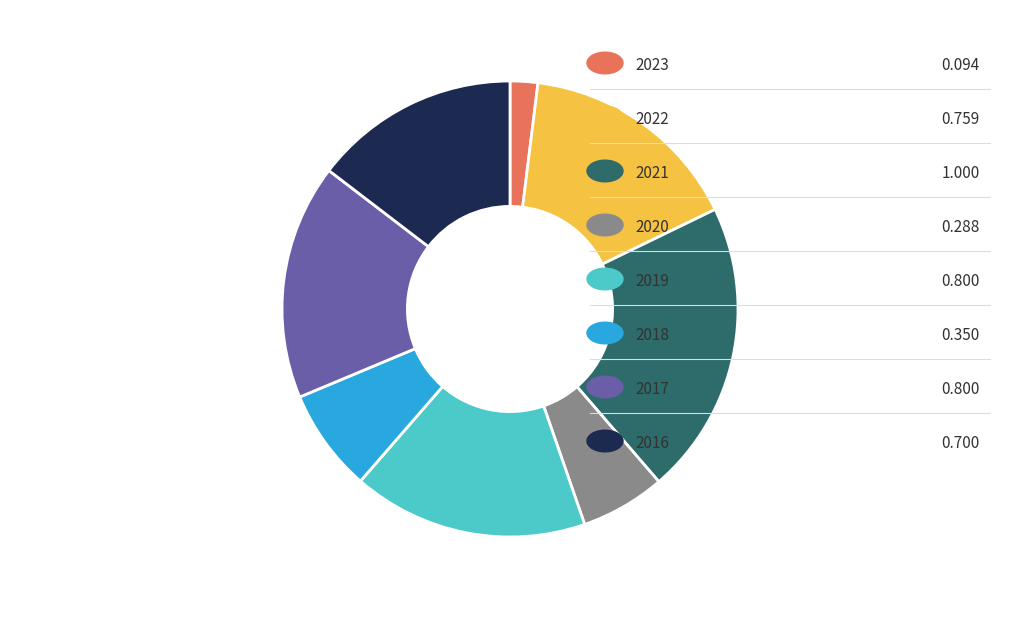

Does any single category account for the majority?

No